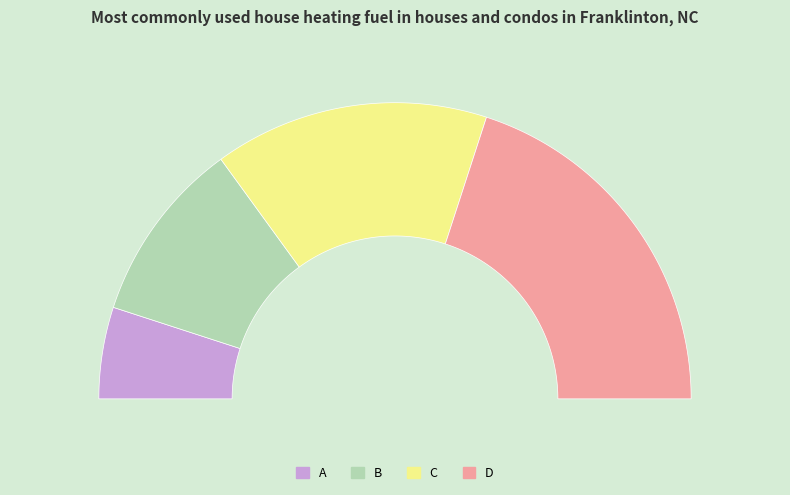

Is it true that D is 40% of the pie?

True